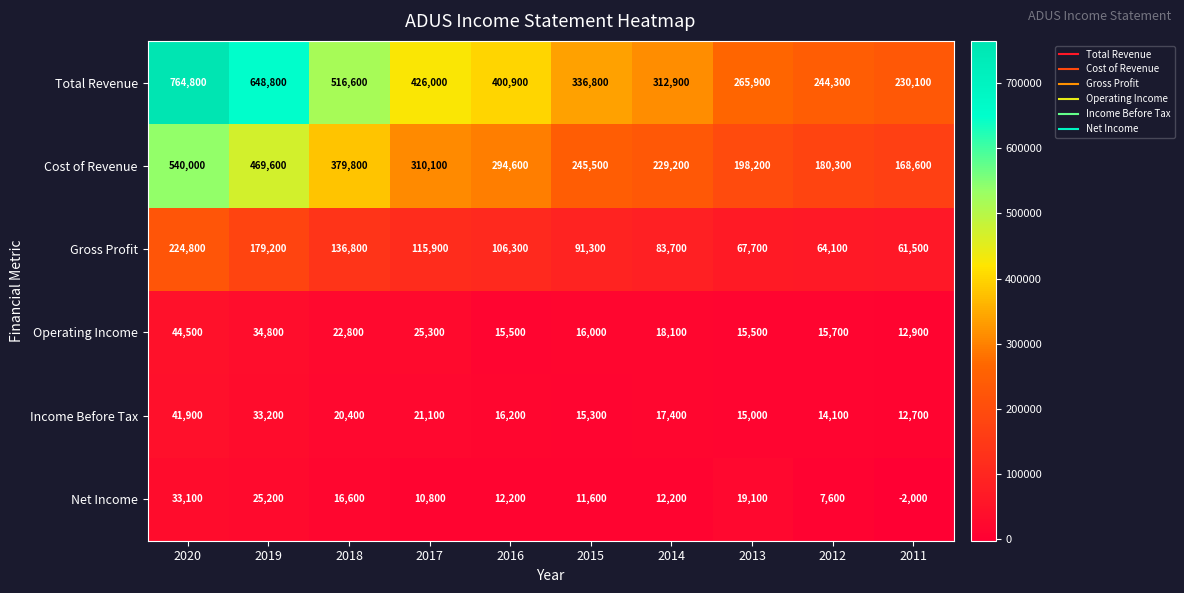

At which category is the sum across all series the highest?

2020